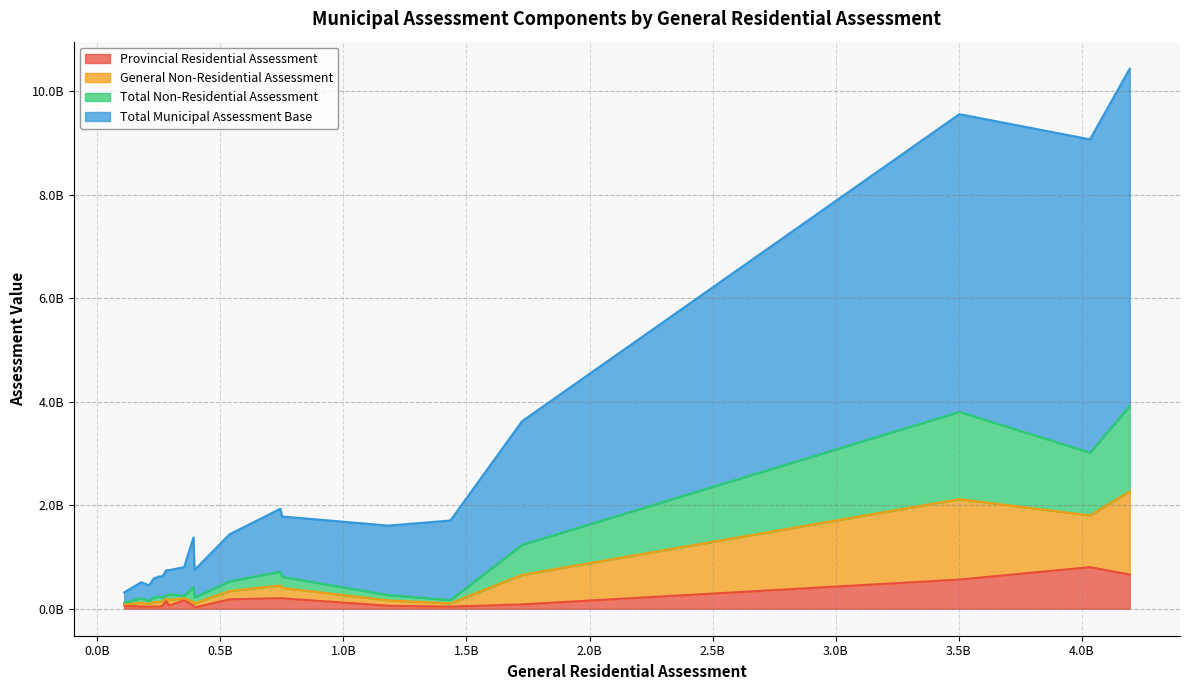

Does the chart display data point markers on the line(s)?

No